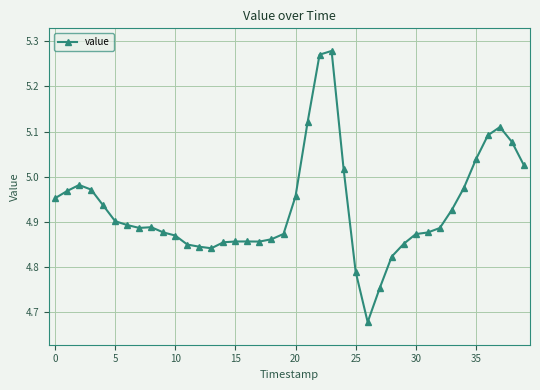

True or false: the data has more than 1 interior local peaks.

True